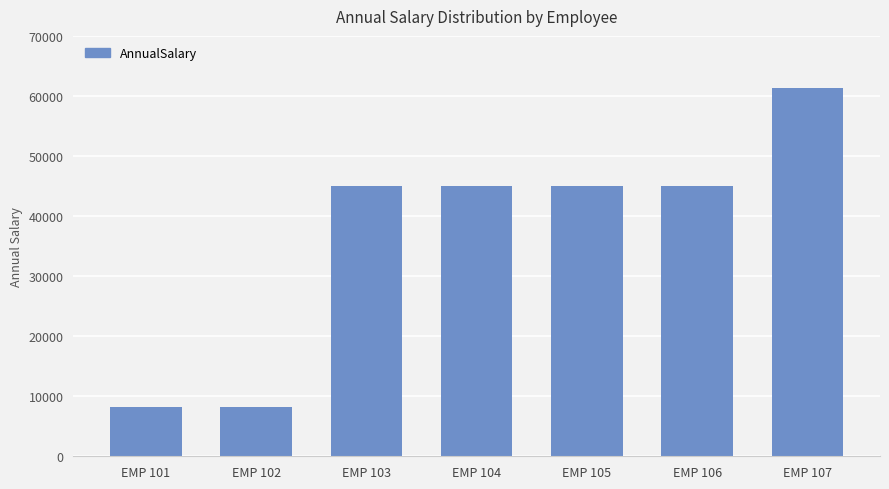

At which label does the data first exceed 45034?

EMP 103